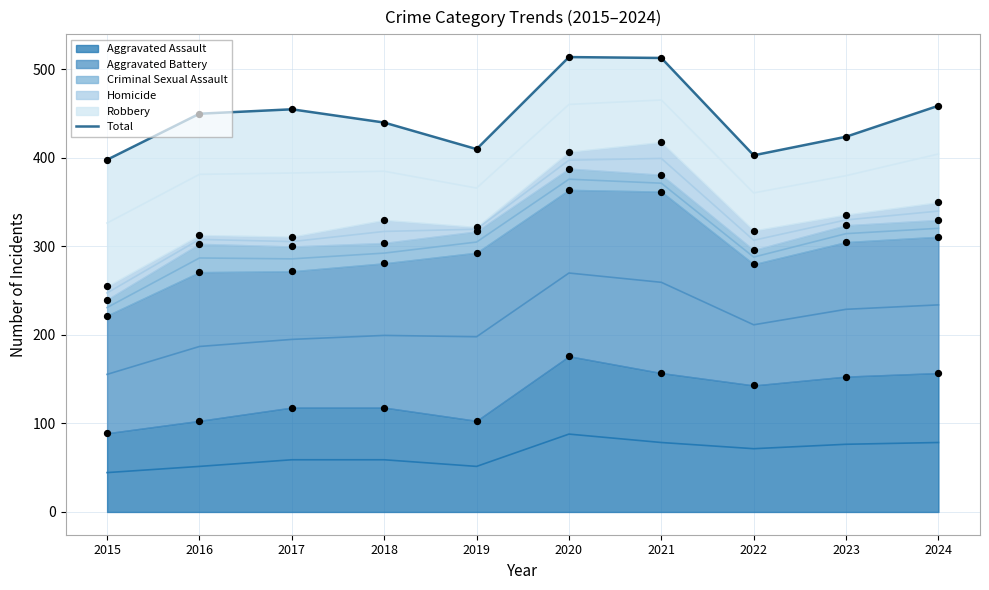

What is the change in value from 2015 to 2023?

+26